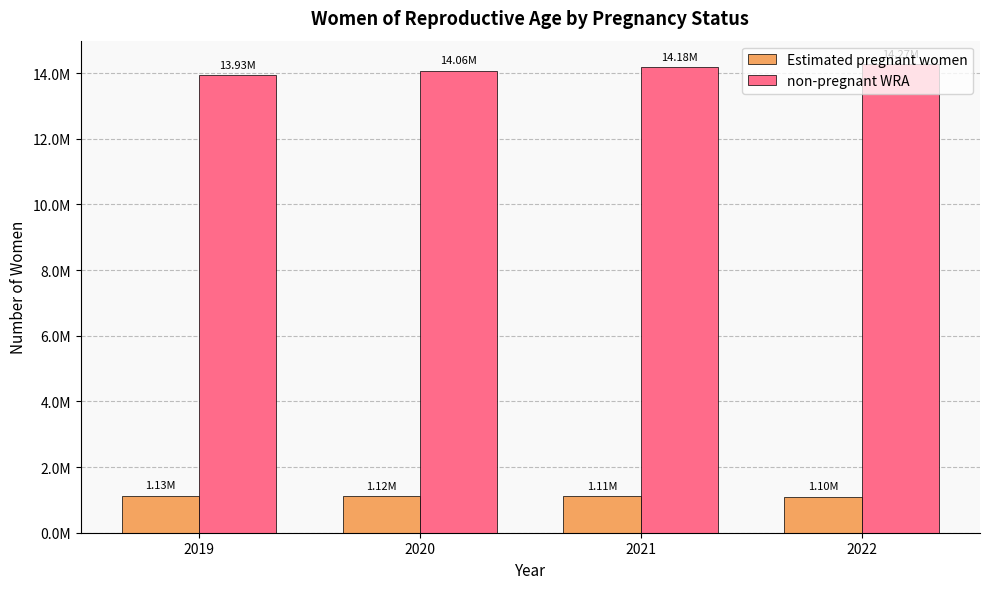

Reading left to right, transcribe all the data shown in this chart.

Estimated pregnant women: 1132418.5	1115415.2	1105626.3	1096758.1
non-pregnant WRA: 13931581.5	14063584.8	14175373.7	14273241.8